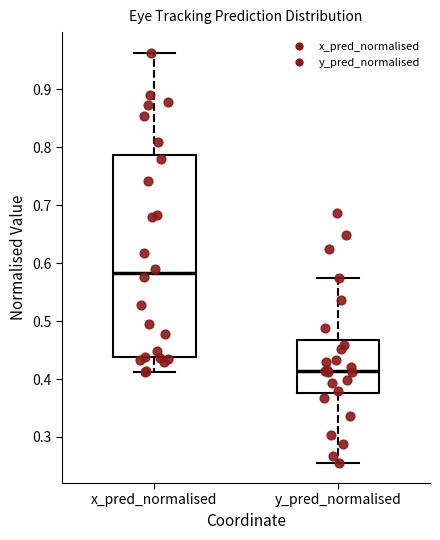

Reading left to right, transcribe this box plot: for each box, give where its median line is, the range the box spans, and where its two whiskers end, as read against the y-axis. The values are not printed on the chart, so give them approximately, as read against the axis.

x_pred_normalised: median 0.58, box 0.44 to 0.79, whiskers 0.41 to 0.96
y_pred_normalised: median 0.41, box 0.38 to 0.47, whiskers 0.26 to 0.57